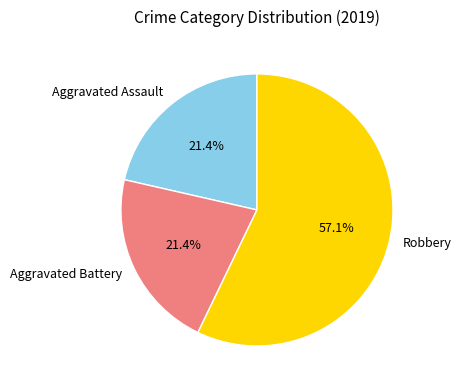

What is the ratio of the value at Robbery to the value at Aggravated Battery?

2.7